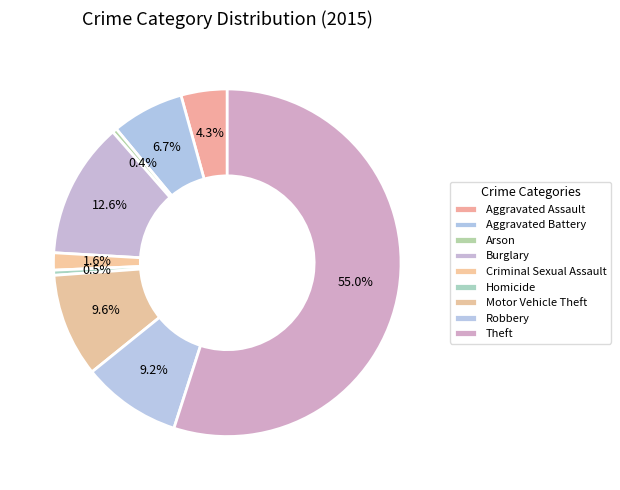

Rank the categories by value from lowest to highest.

Arson, Homicide, Criminal Sexual Assault, Aggravated Assault, Aggravated Battery, Robbery, Motor Vehicle Theft, Burglary, Theft